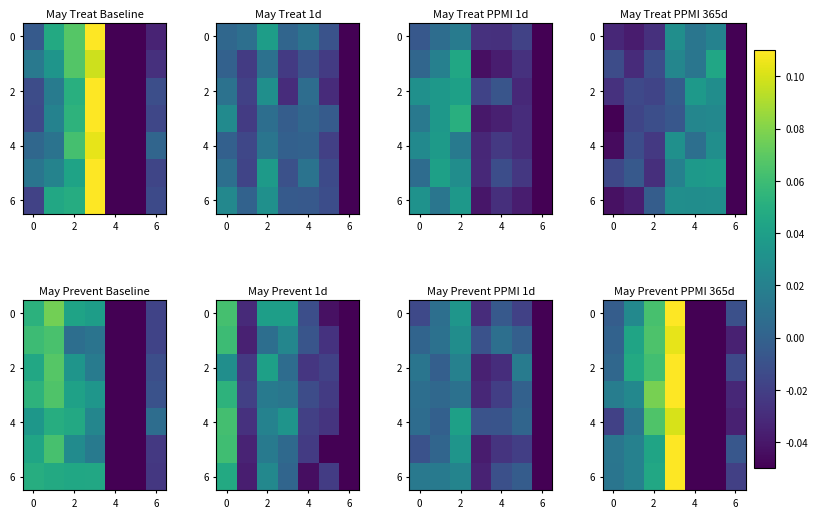

What is the highest value of the 6 series?

0.1